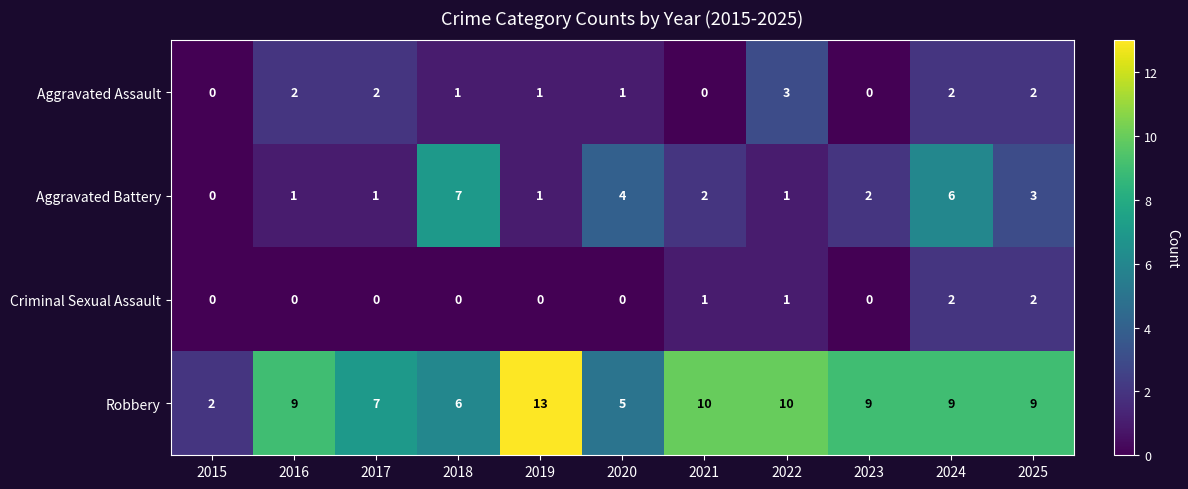

The Robbery series shows 8 at 2020. True or false?

False